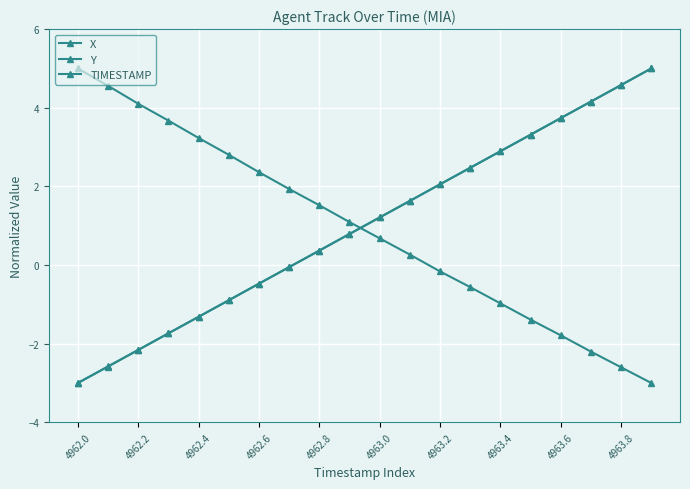

Count the number of categories in the chart.

20